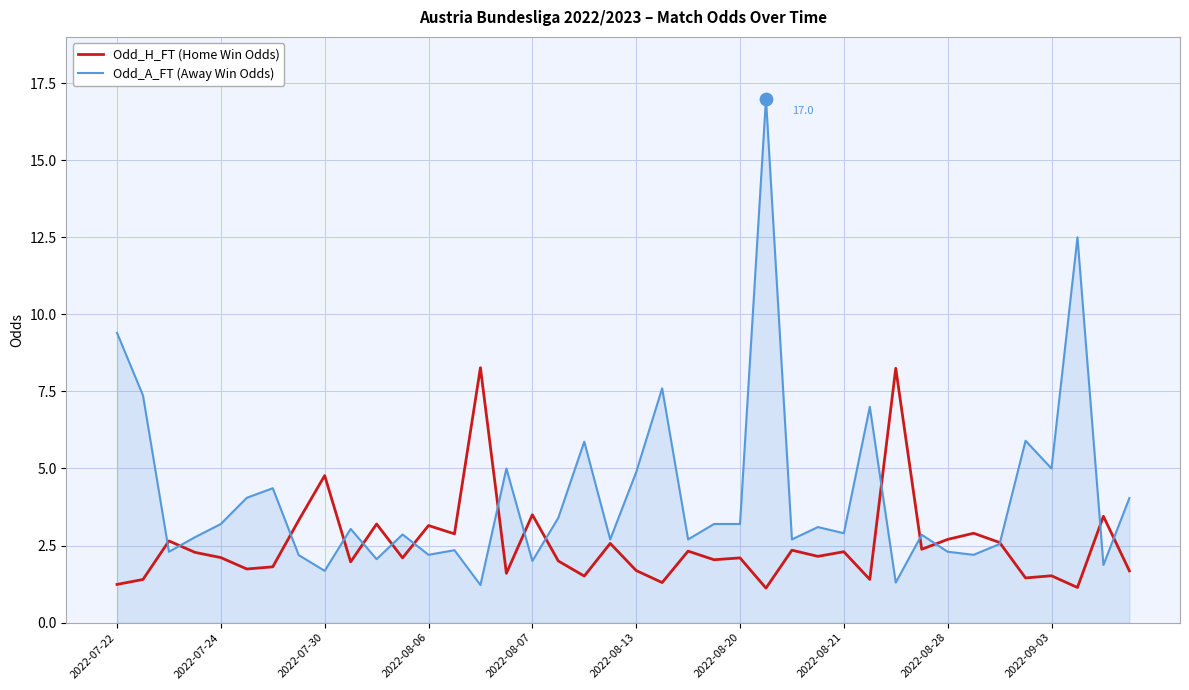

Which series has the largest total across all categories?

Odd_A_FT (Away Win Odds)